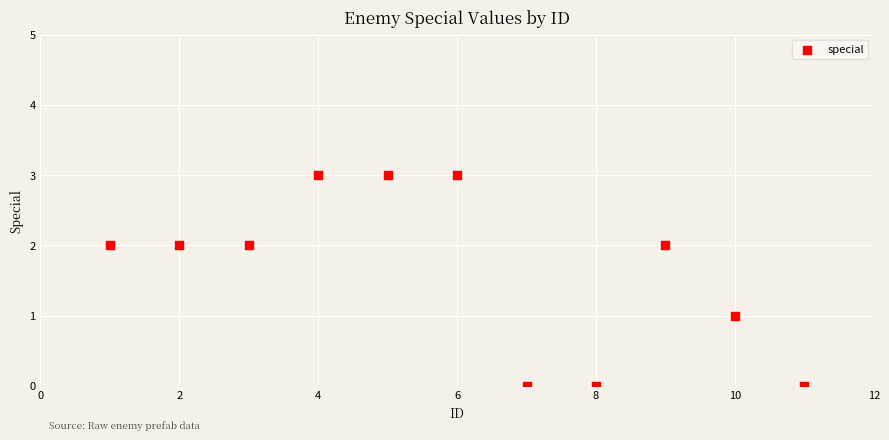

What is the range of Y values (max minus min)?

3